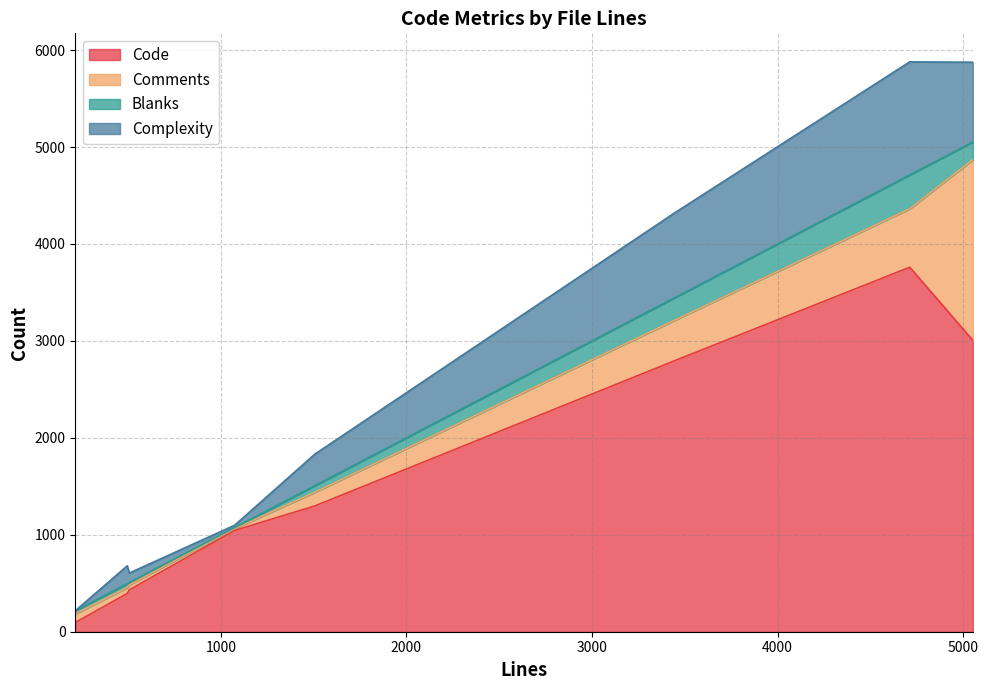

The value of Code at 1075 is 1809. True or false?

False